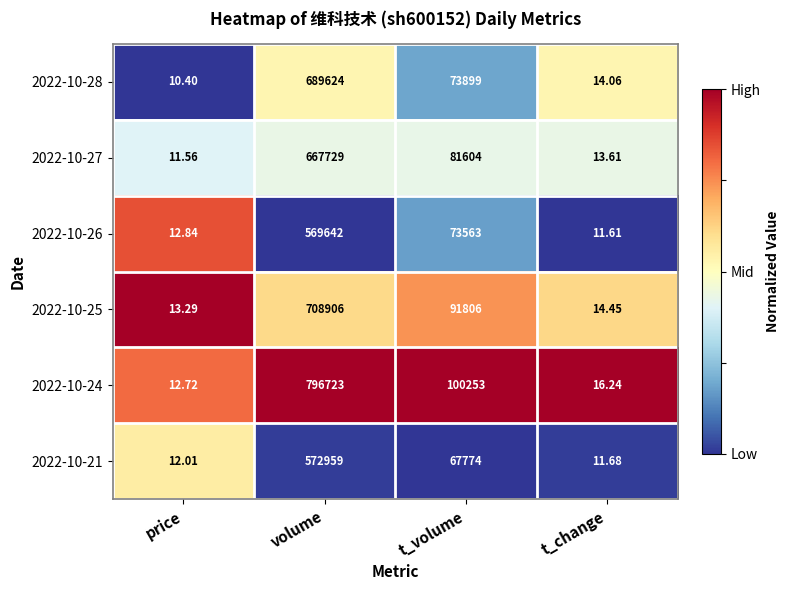

List the labels in order of 2022-10-21 value, largest first.

volume, t_volume, price, t_change